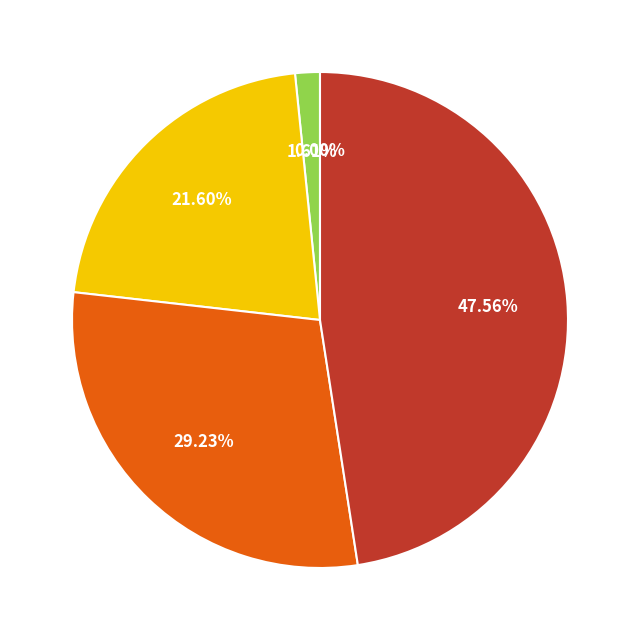

Is there any slice that represents more than half of the pie?

No